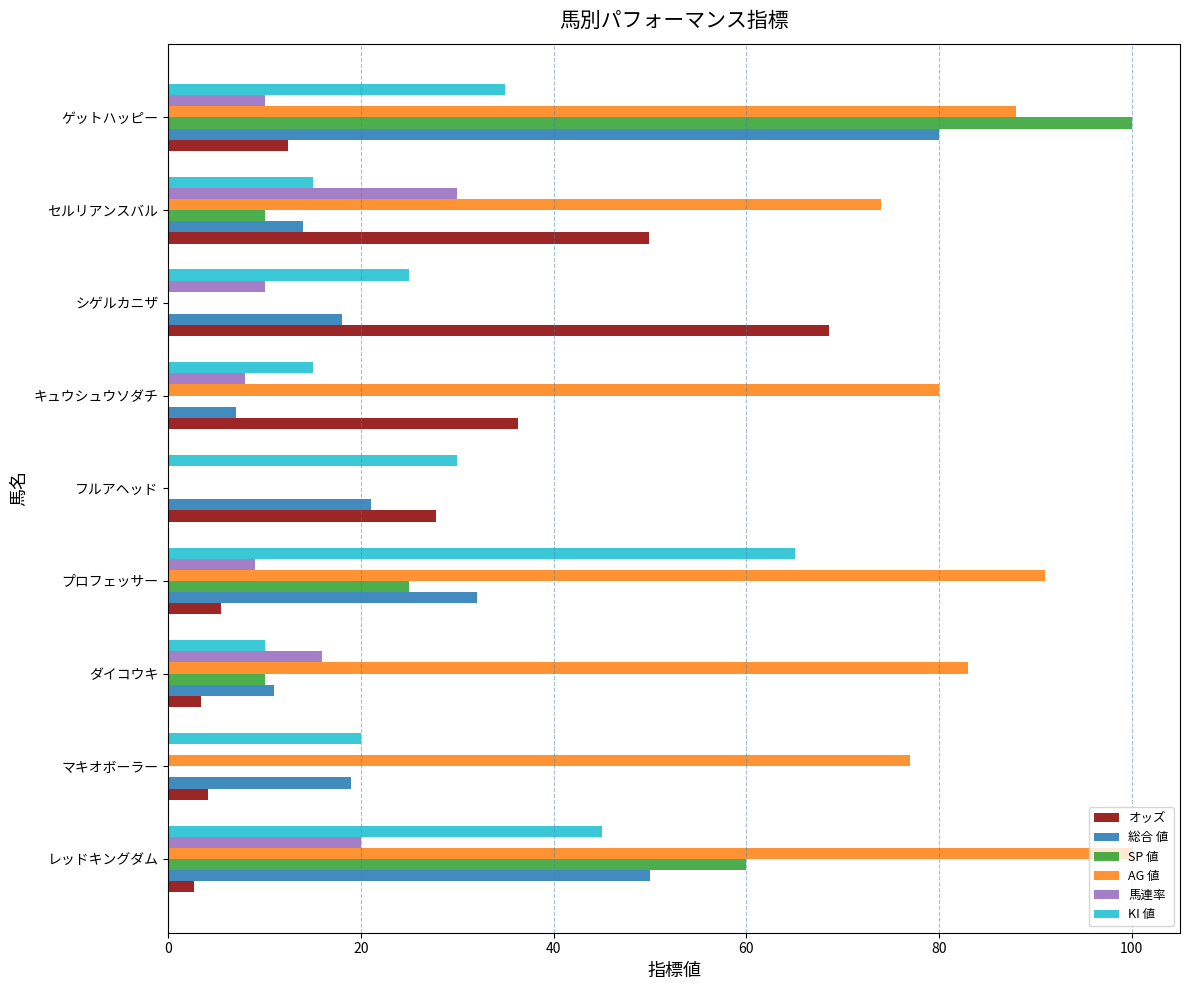

Is the value of KI 値 at レッドキングダム greater than the value of 馬連率 at シゲルカニザ?

Yes